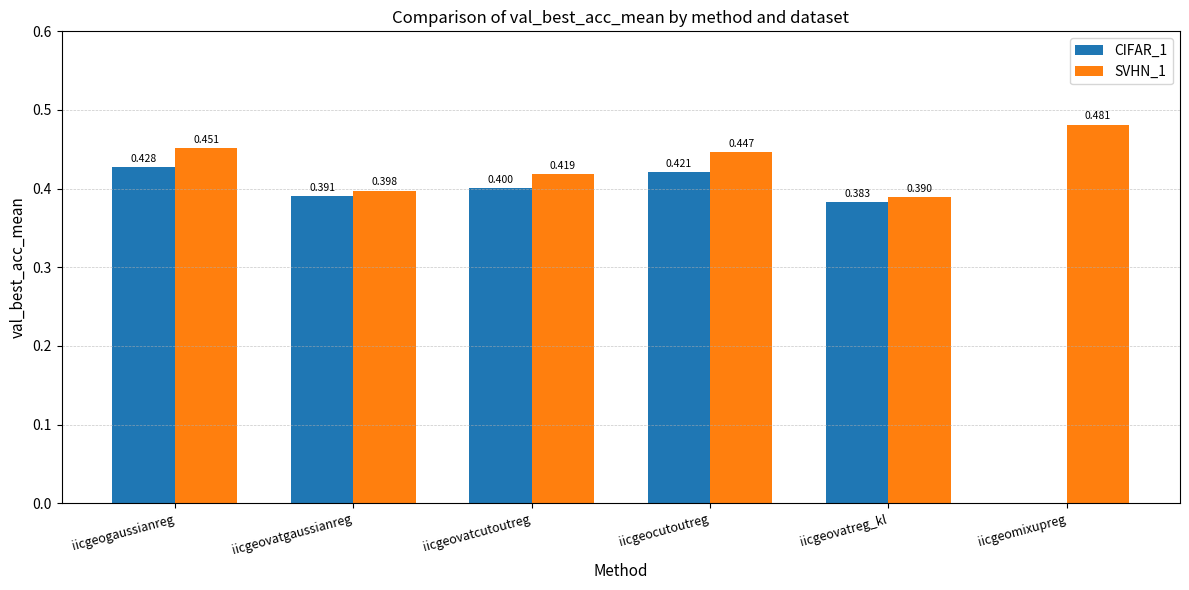

Where is CIFAR_1 nearest to the value 0?

iicgeomixupreg